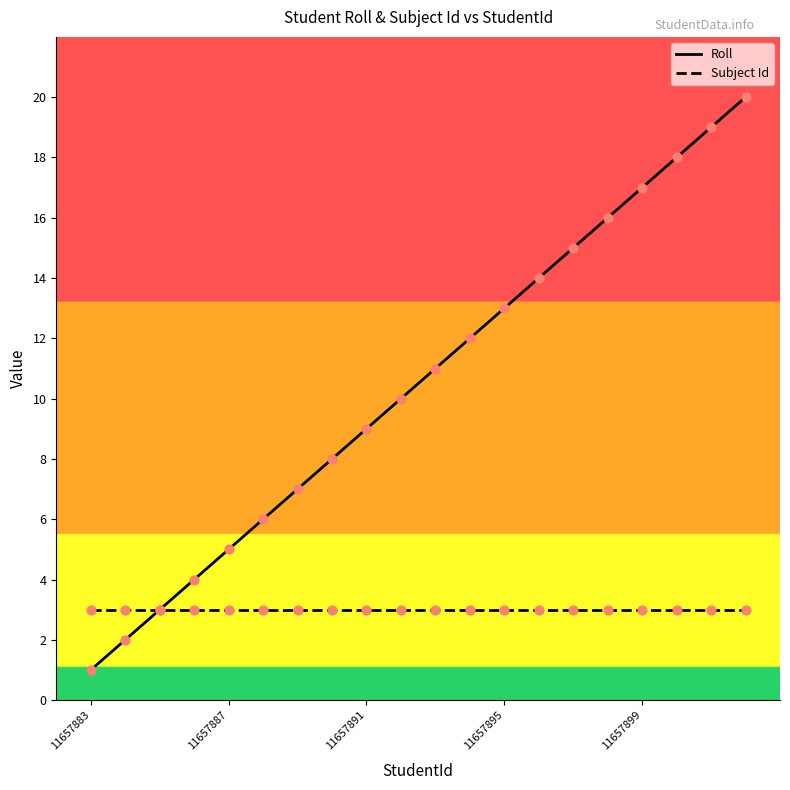

Which series has the largest total across all categories?

Roll